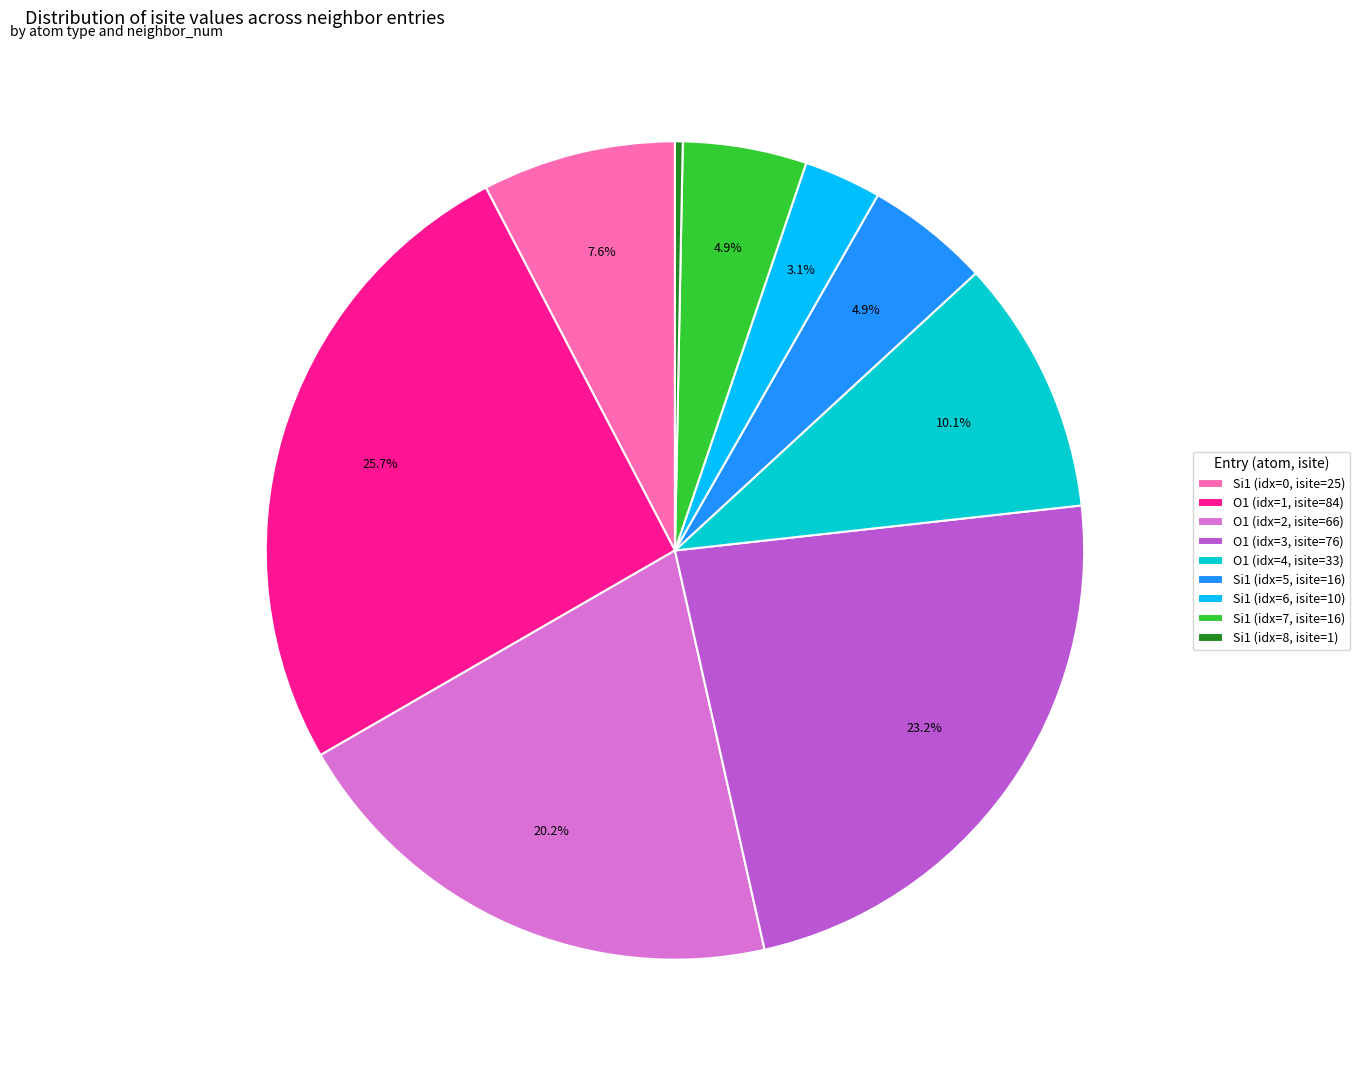

What is the total percentage of Si1 (idx=7, isite=16) and O1 (idx=2, isite=66)?

25.1%